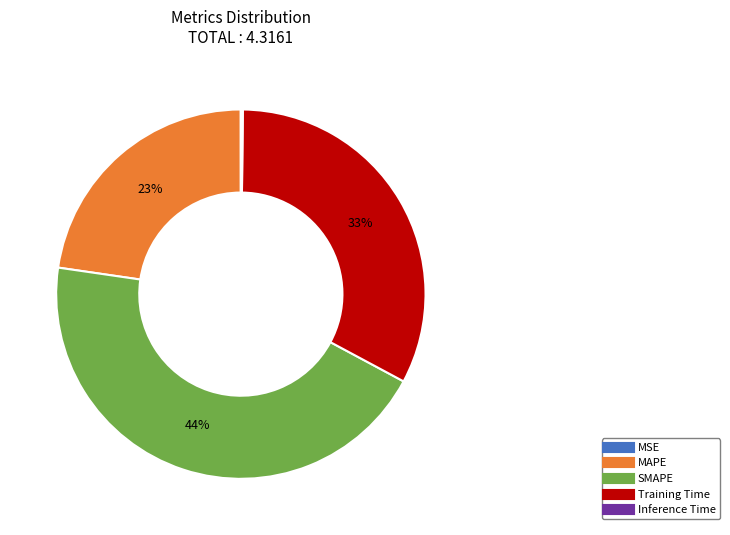

To the nearest percent, what is the difference between the largest and smallest slice percentages?

44%